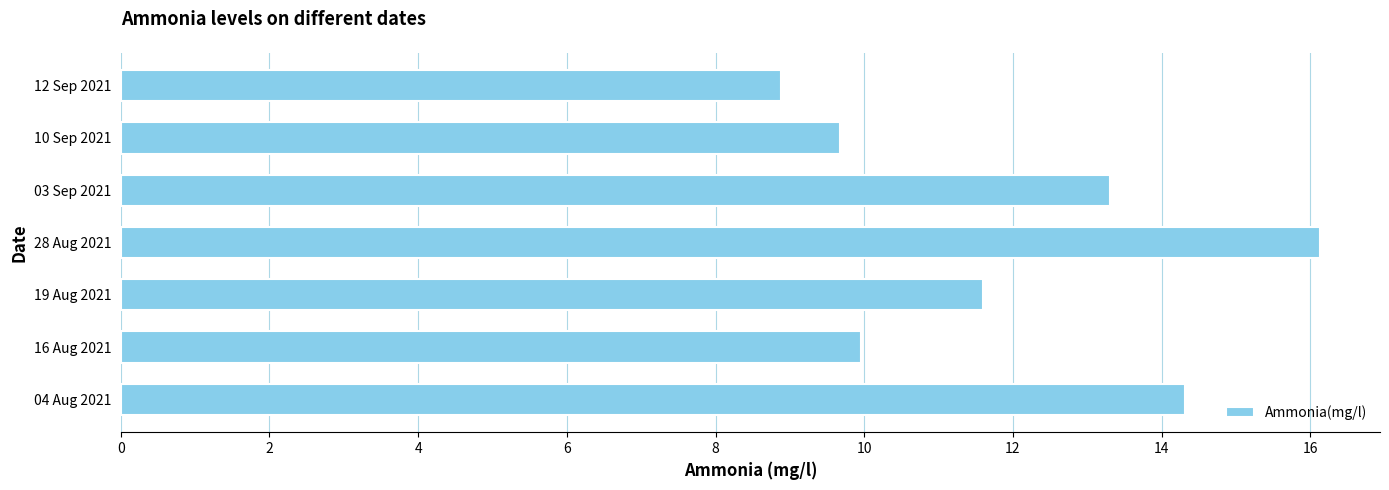

Approximately how many times larger is the value at 19 Aug 2021 compared to 03 Sep 2021?

0.9